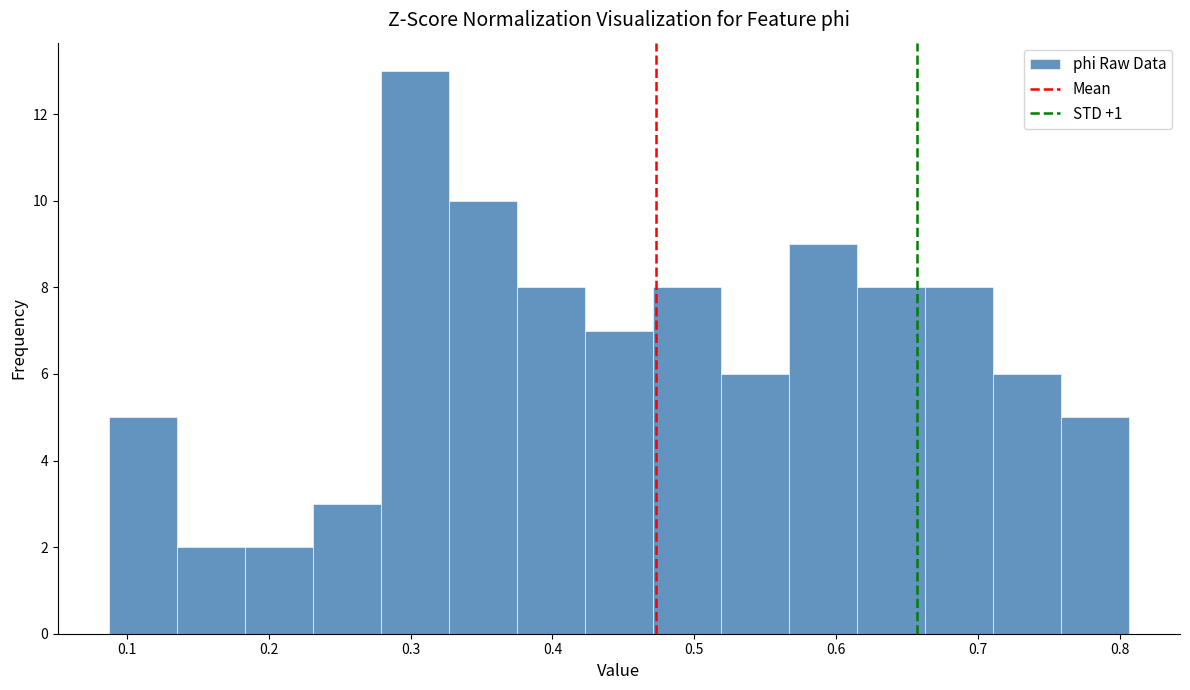

Reading left to right, list every bar in this chart as the range it spans on the x-axis followed by its height. Neither the bar edges nor the heights are printed on the chart, so give them approximately, as read against the axes.

0.09 to 0.14: 5
0.14 to 0.18: 2
0.18 to 0.23: 2
0.23 to 0.28: 3
0.28 to 0.33: 13
0.33 to 0.37: 10
0.37 to 0.42: 8
0.42 to 0.47: 7
0.47 to 0.52: 8
0.52 to 0.57: 6
0.57 to 0.61: 9
0.61 to 0.66: 8
0.66 to 0.71: 8
0.71 to 0.76: 6
0.76 to 0.81: 5